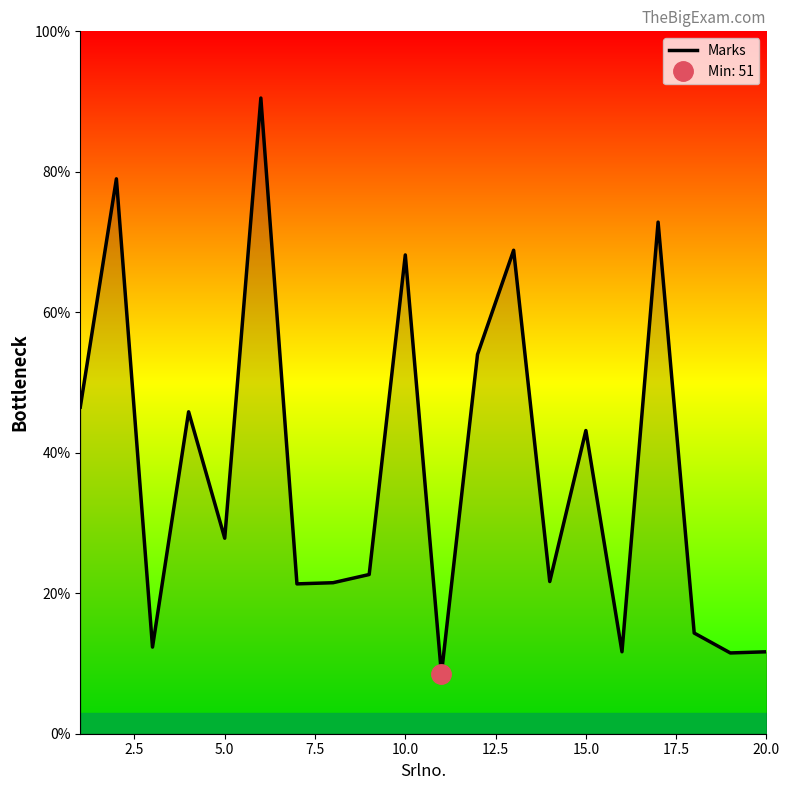

What is the maximum value for Marks?

90.5